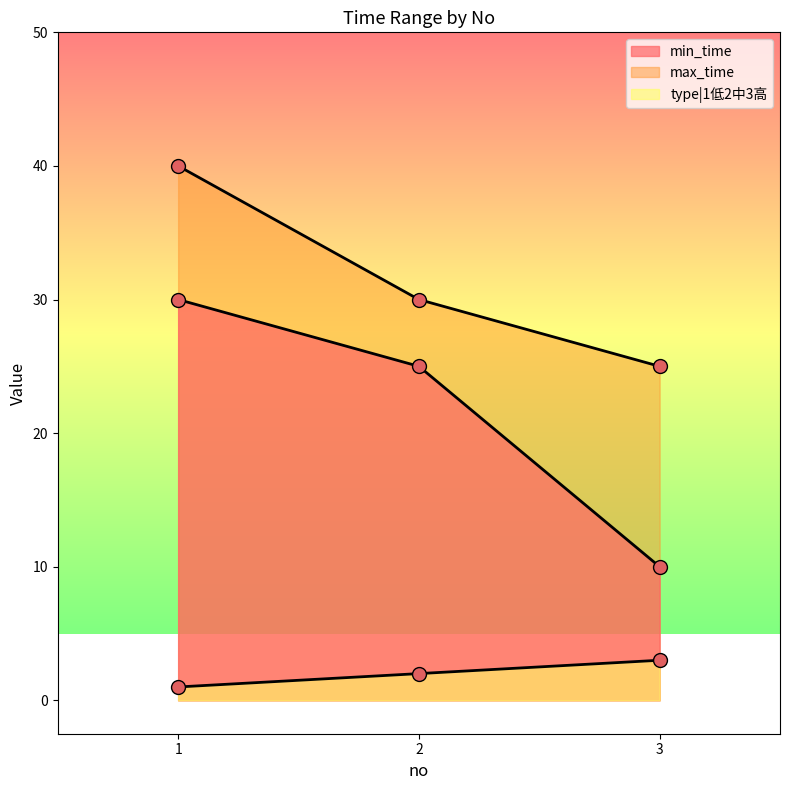

Count the min_time values in the range 10 to 30.

3